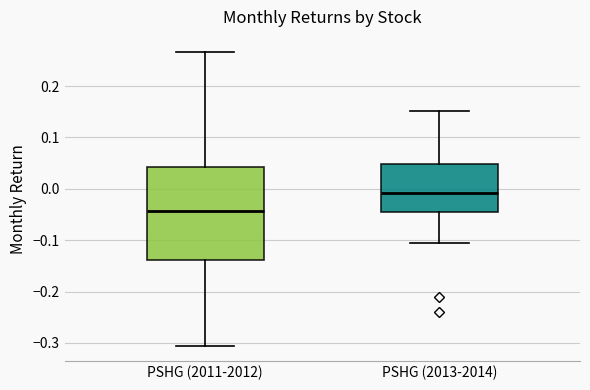

Which box is the tallest, from its lower edge to its upper edge?

PSHG (2011-2012)